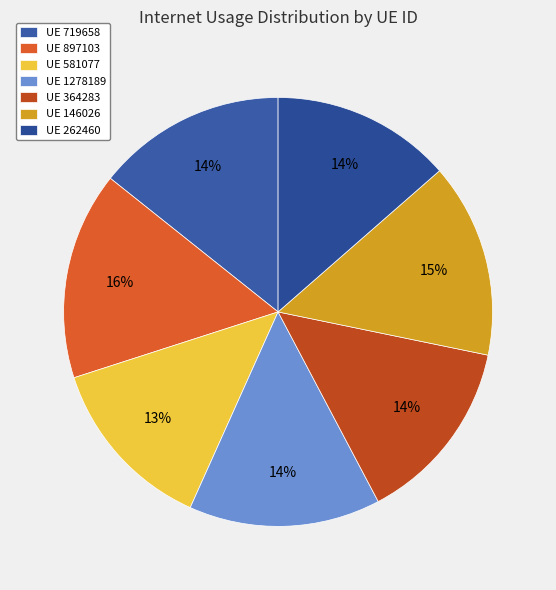

Does any single category account for the majority?

No